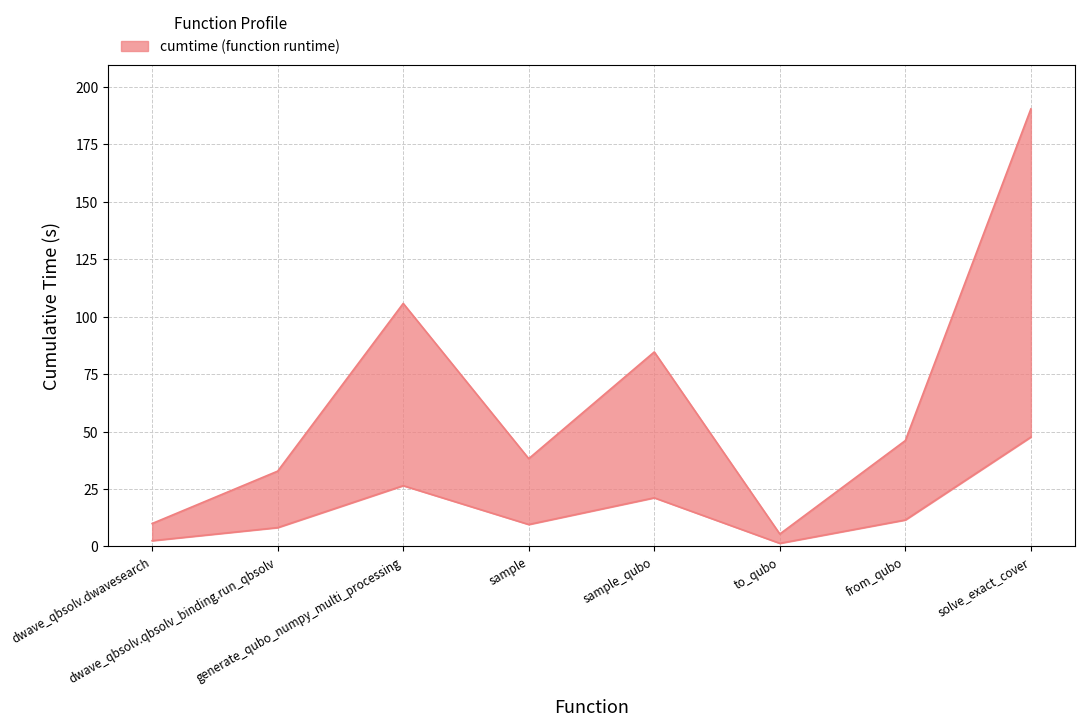

Which has a higher value, from_qubo or sample_qubo?

sample_qubo